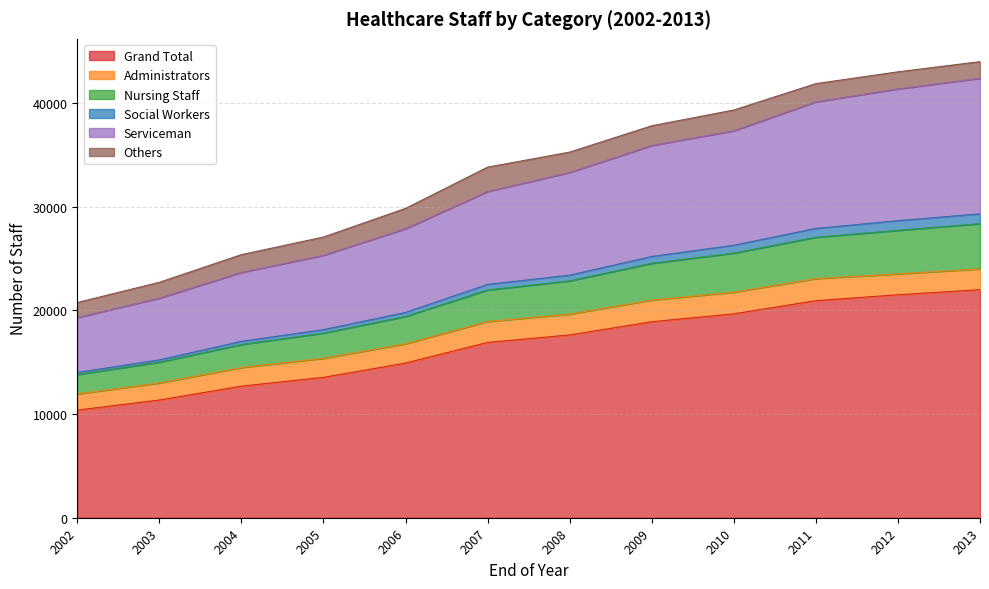

What is the lowest value of the Grand Total series?

10380